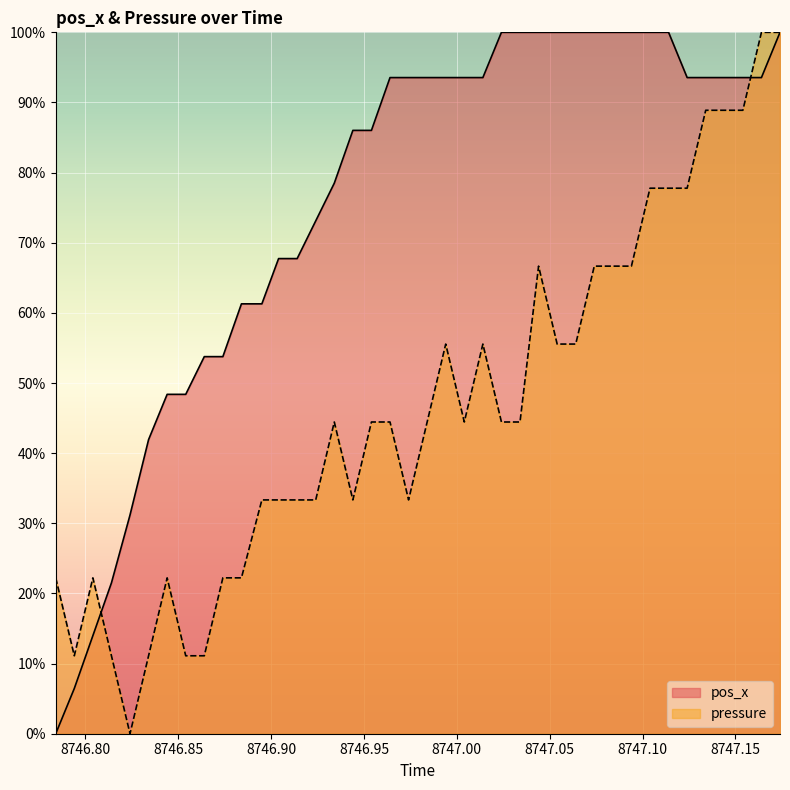

How many data points does each series have?

40